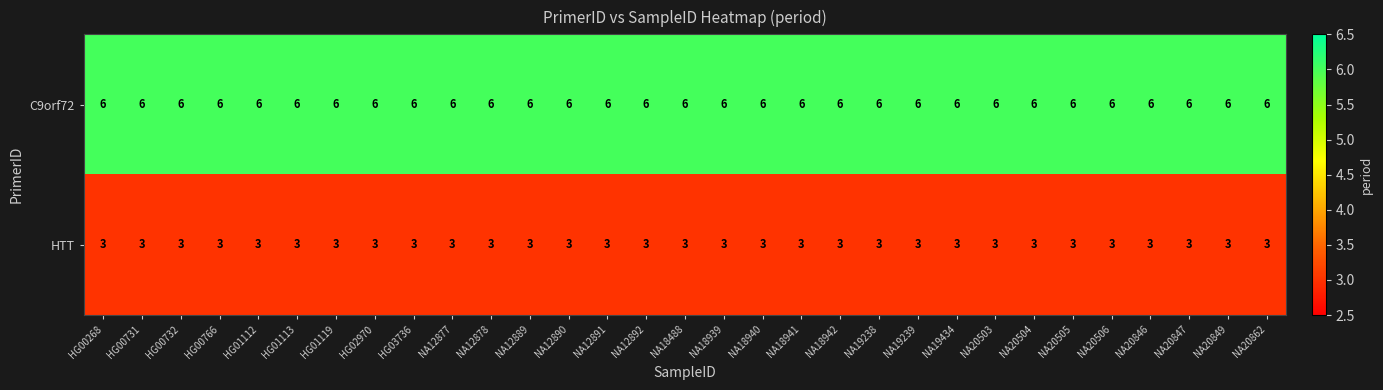

At how many categories does at least one series exceed 5?

31